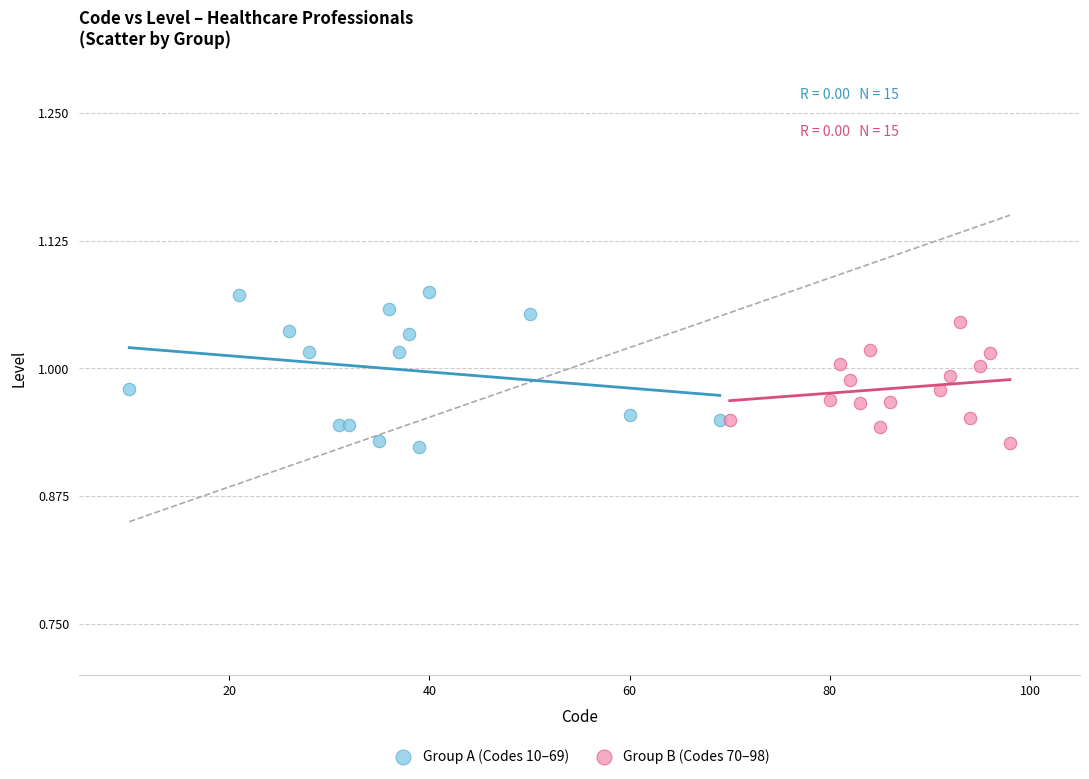

Which series reaches the maximum Y coordinate?

Group A (Codes 10–69)